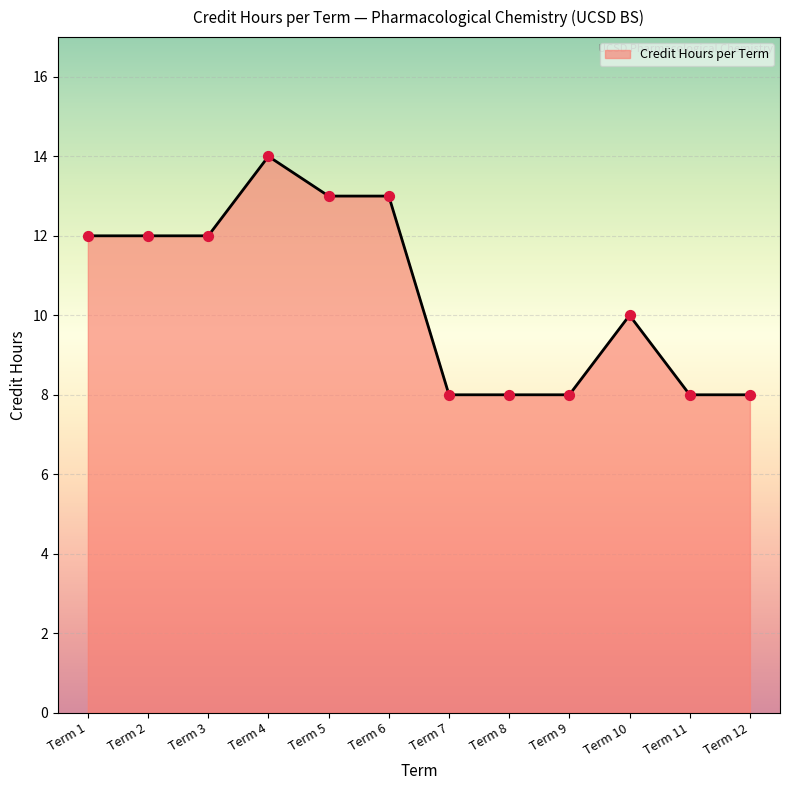

What is the change in value from Term 5 to Term 10?

-3